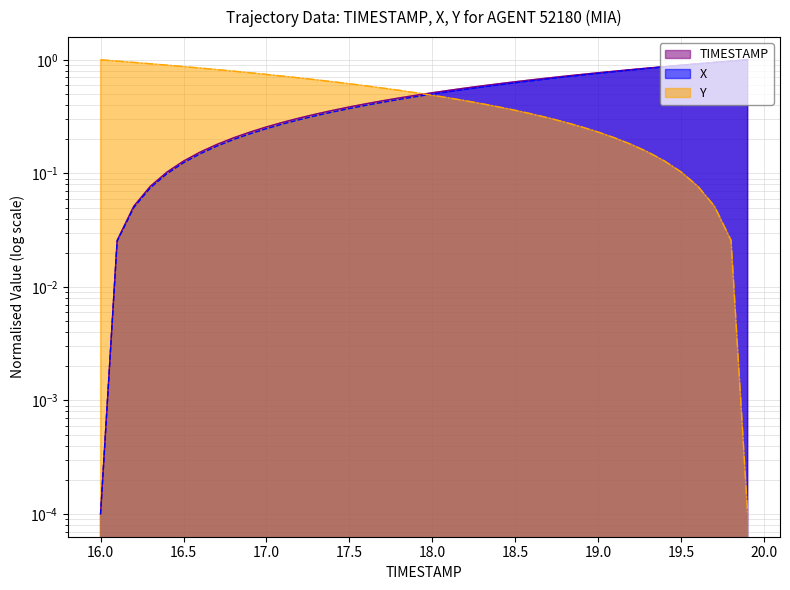

Between 17.0 and 19.3, which series saw the biggest shift?

X